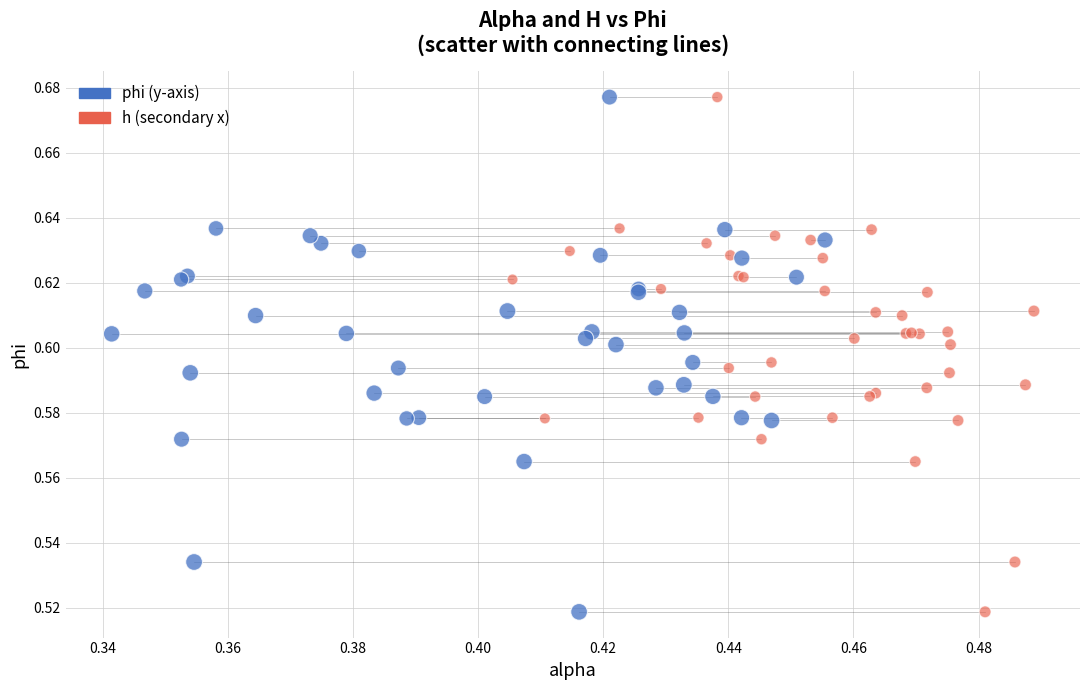

What are all the series names shown in the legend?

phi (y-axis), h (secondary x)